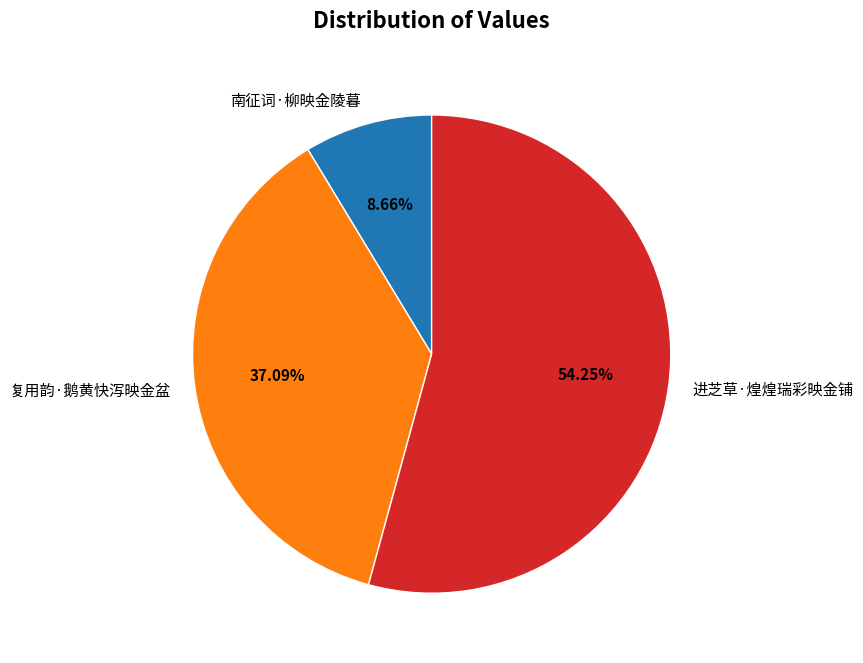

What percentage is the 进芝草·煌煌瑞彩映金铺 slice, to the nearest percent?

54%